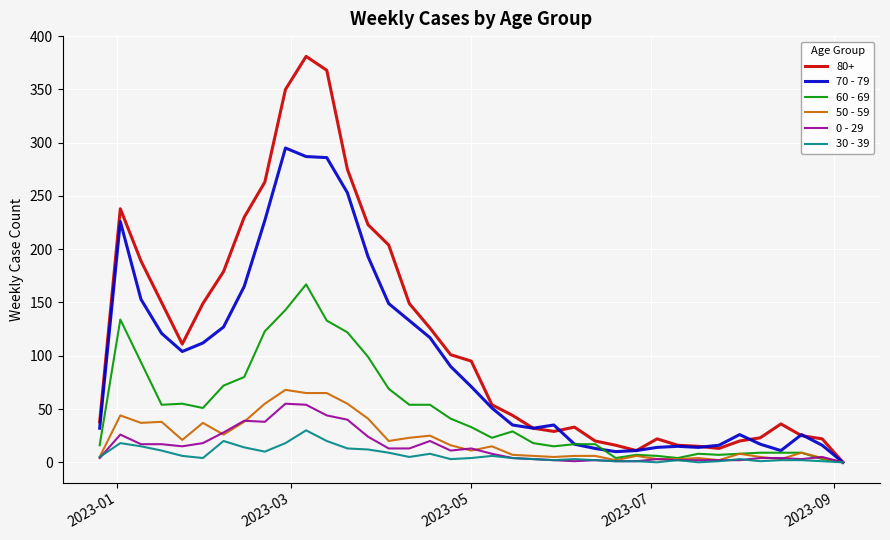

How many positive values does the 50 - 59 series have?

36